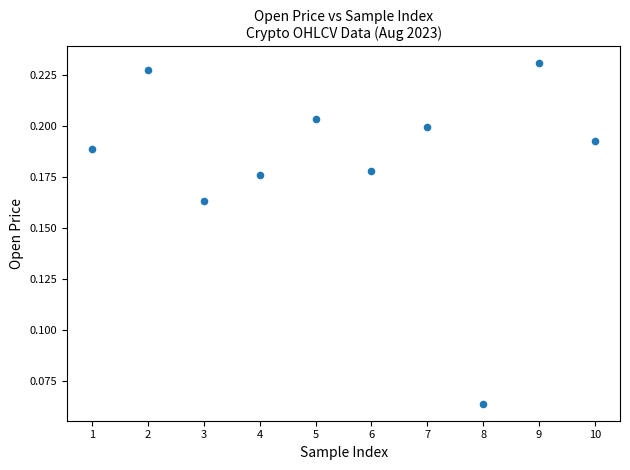

What is the range of X values (max minus min)?

9.0